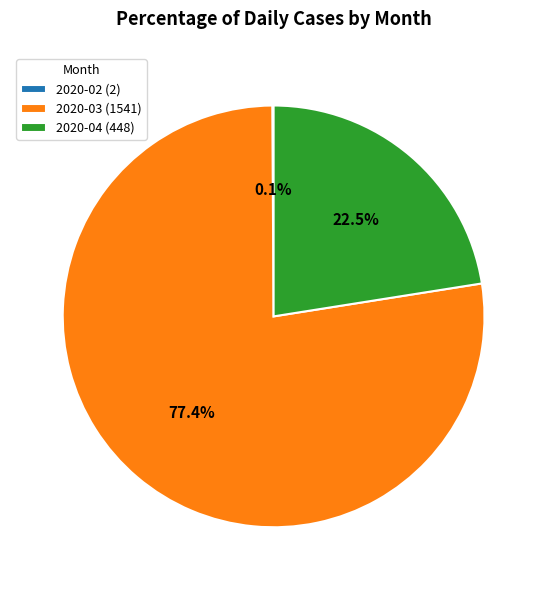

Which slice is the largest?

2020-03 (1541)